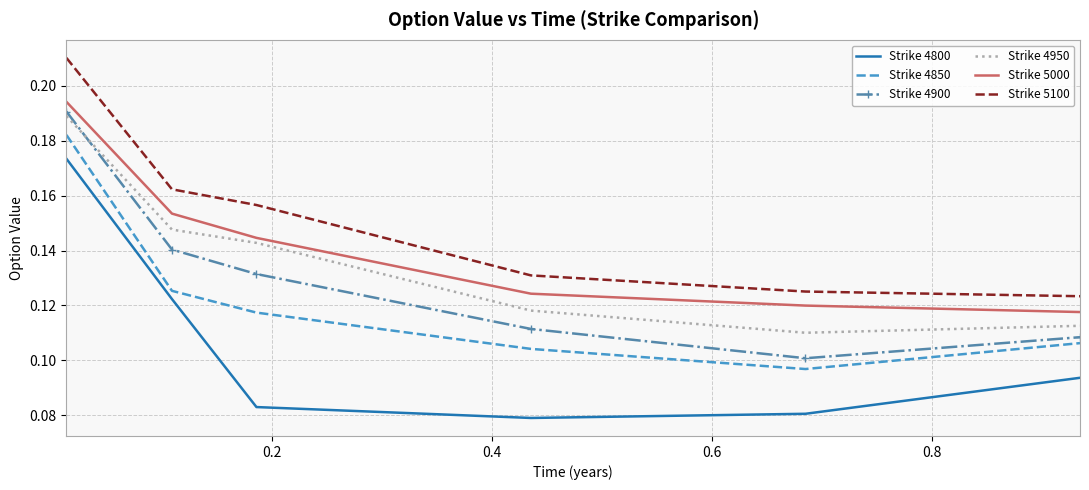

True or false: Strike 5000 and Strike 4800 intersect in this chart.

False